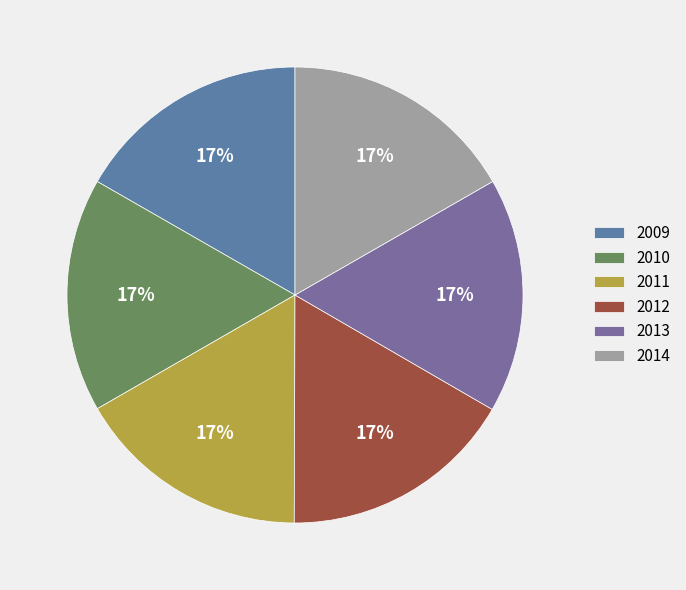

To the nearest percent, what portion does 2011 represent?

17%